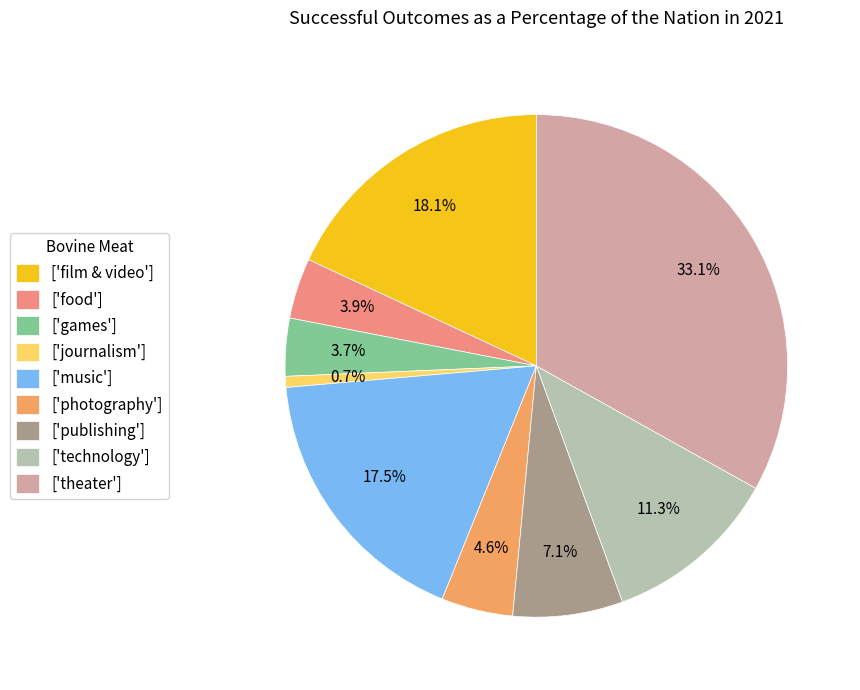

Is the sum of ['journalism'] and ['food'] greater than half?

No